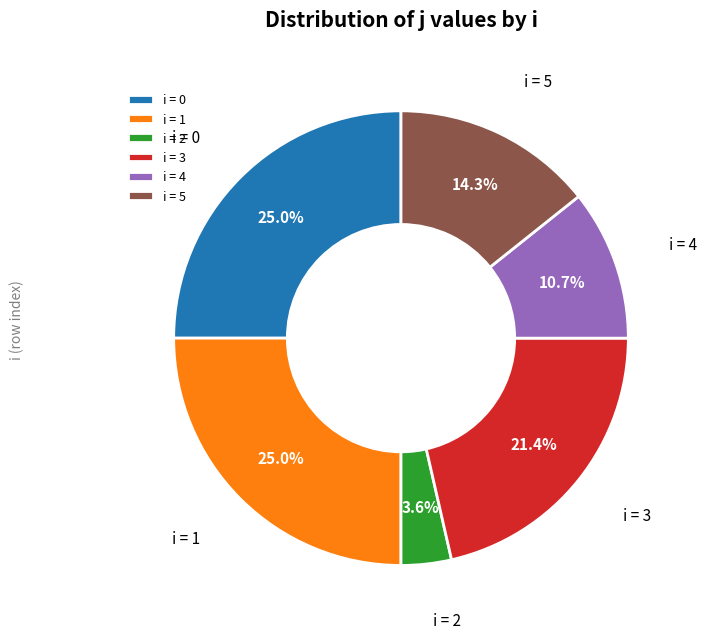

Which slice is the smallest?

i = 2